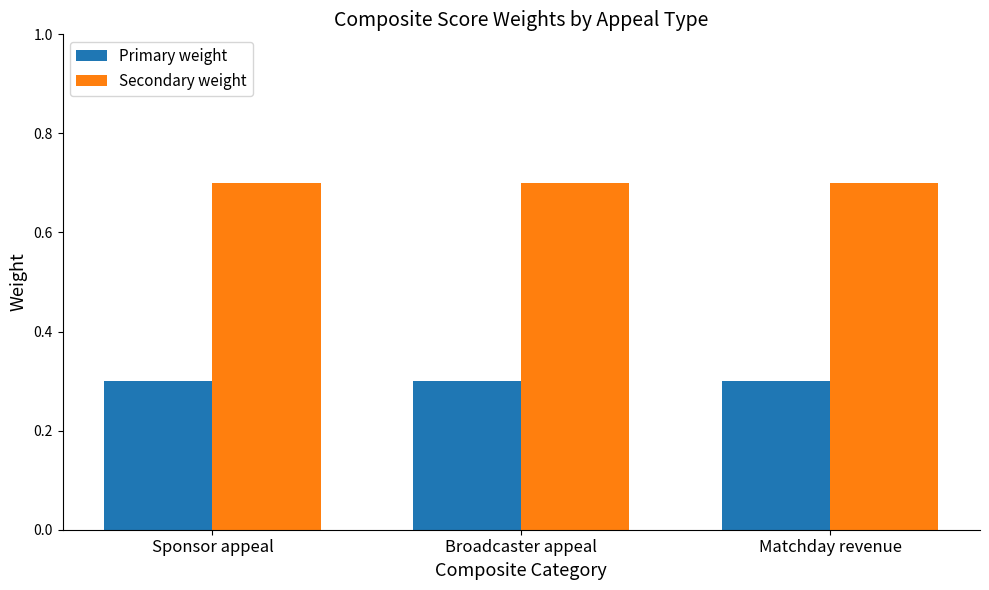

Rank the series by their average value, from highest to lowest.

Secondary weight, Primary weight